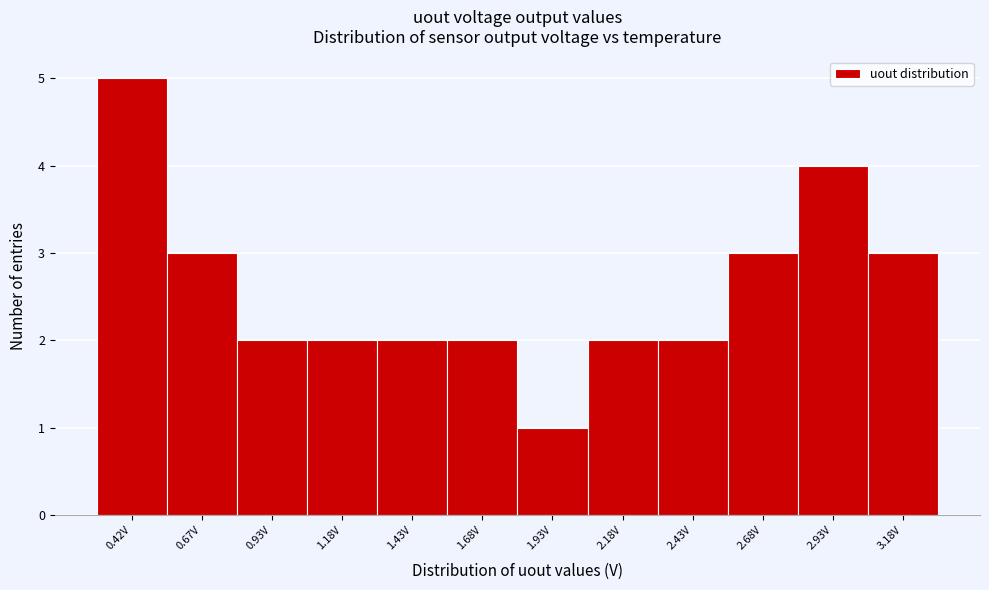

Reading right to left, what are all the values shown in this chart?

3	4	3	2	2	1	2	2	2	2	3	5